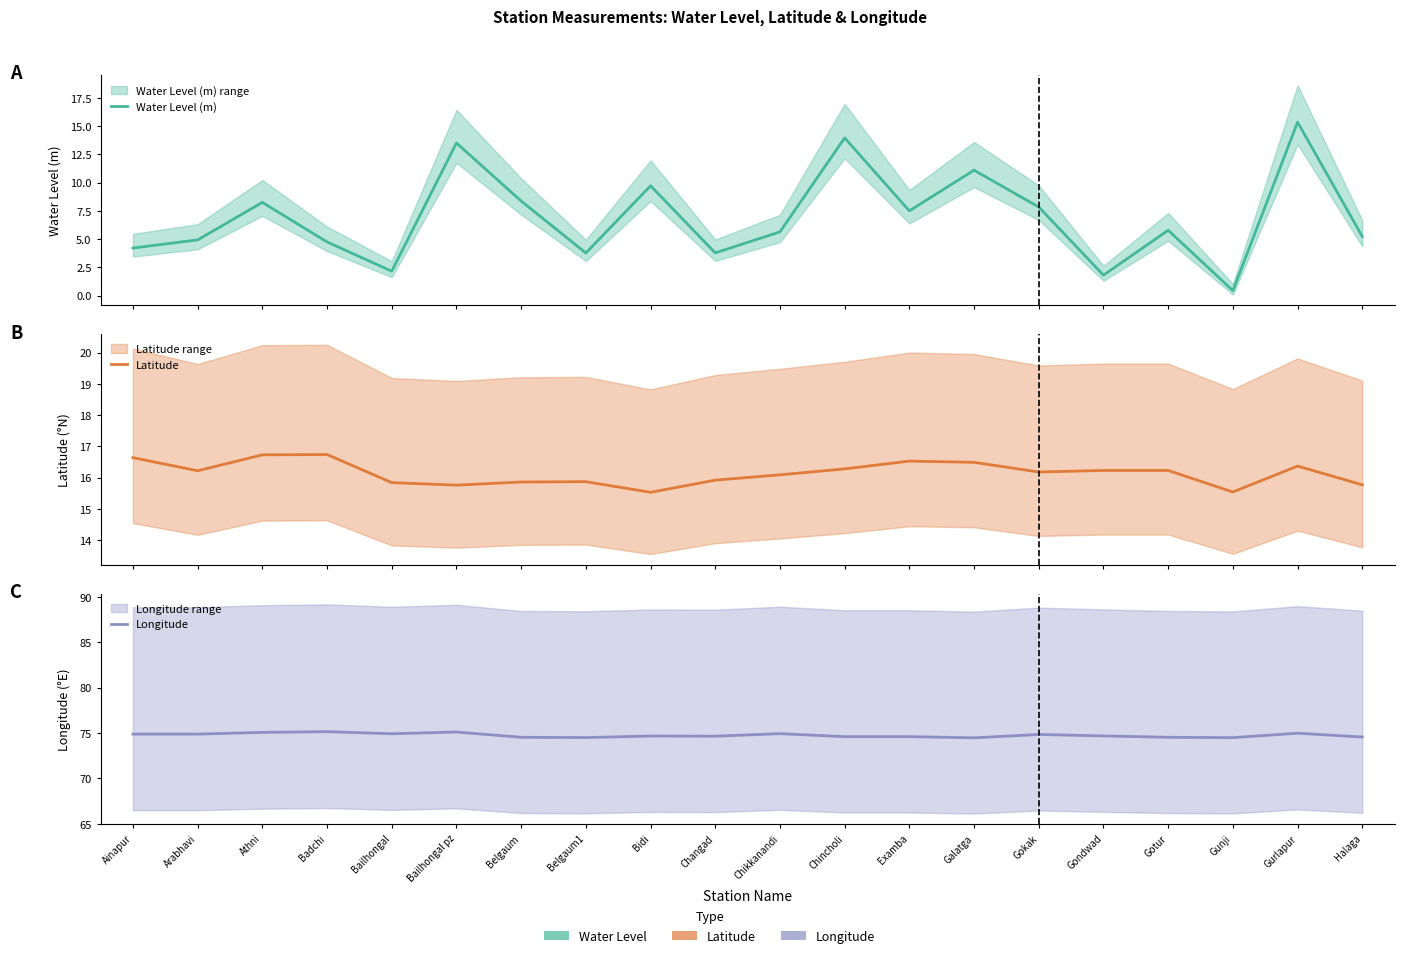

True or false: Latitude has more than 2 interior local peaks.

True